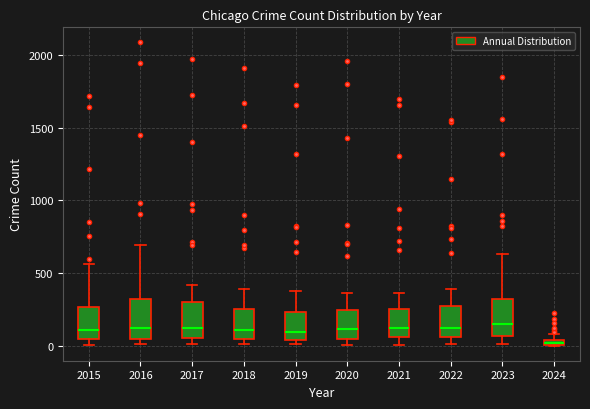

Where is the lower edge of the box at x = 2020 on the y-axis? The values are not printed on the chart, so give them approximately, as read against the axis.

50